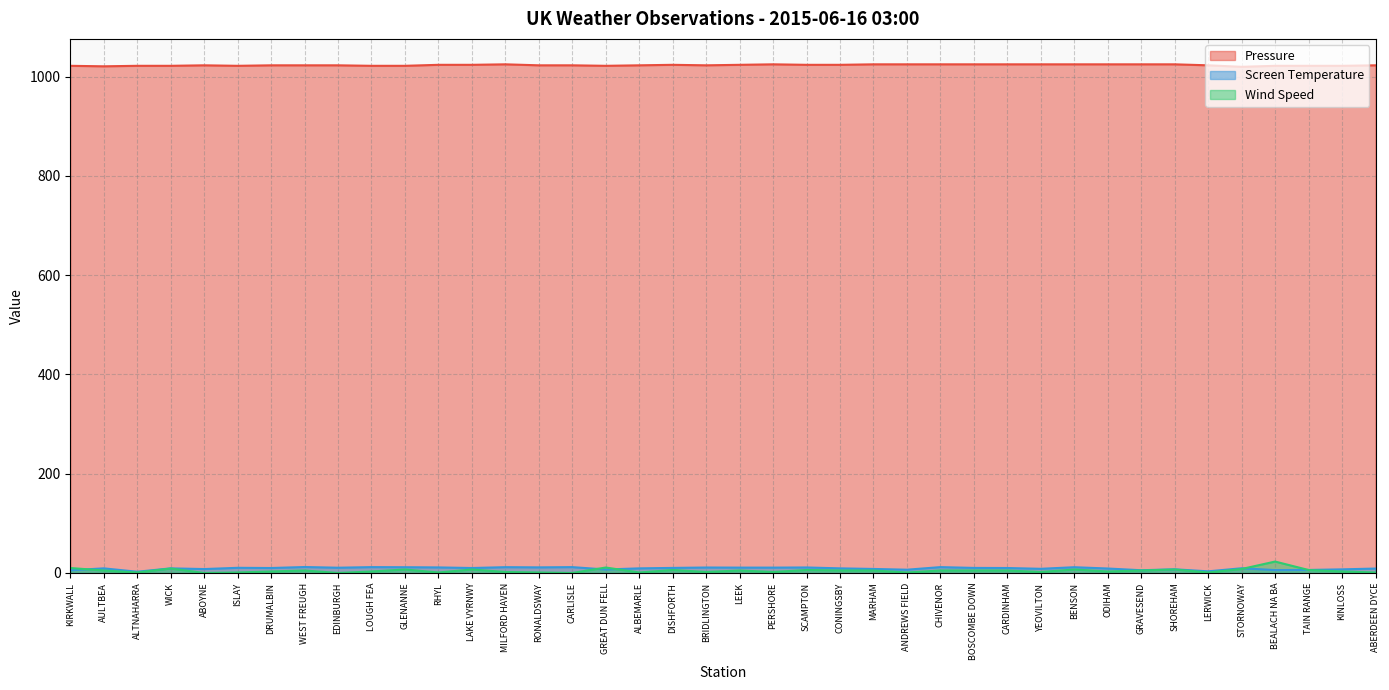

How many interior local valleys does the Pressure series have?

5